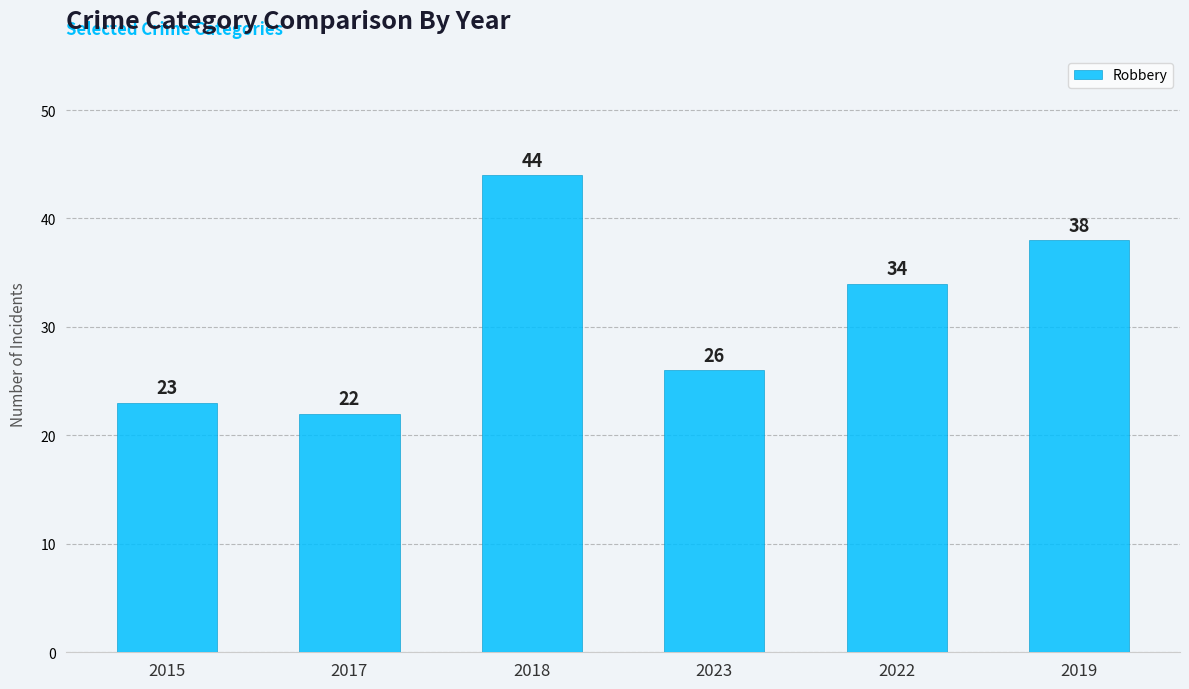

What is the ratio of the value at 2018 to the value at 2015?

1.9